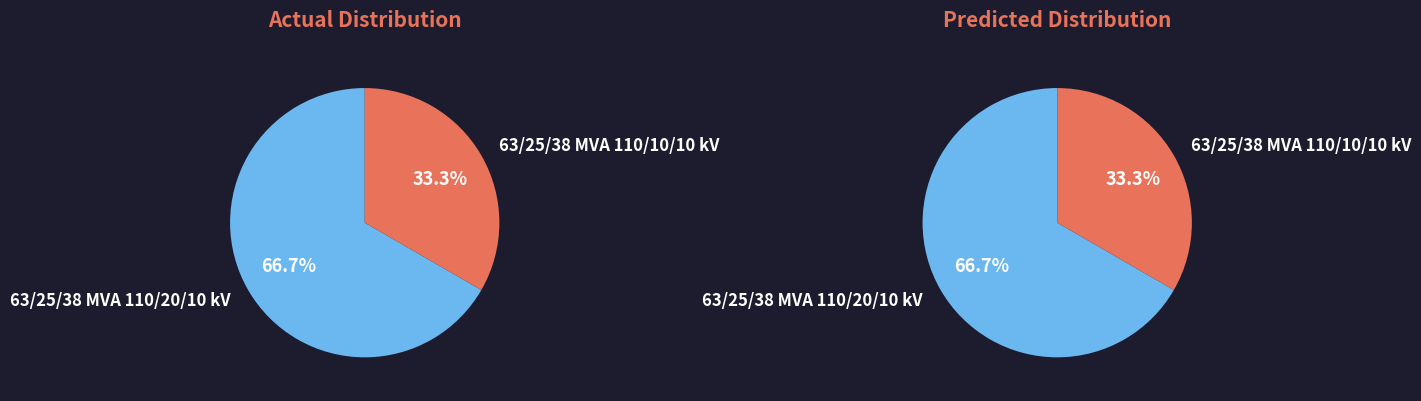

Which slice is the smallest?

63/25/38 MVA 110/10/10 kV